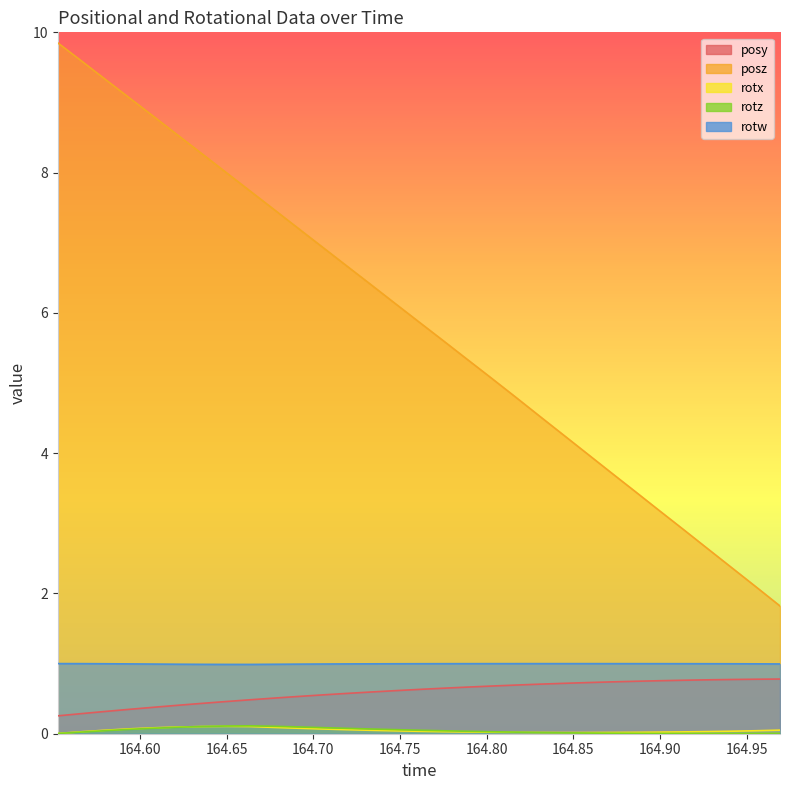

What is the label of the 11th point from the right?

164.8303